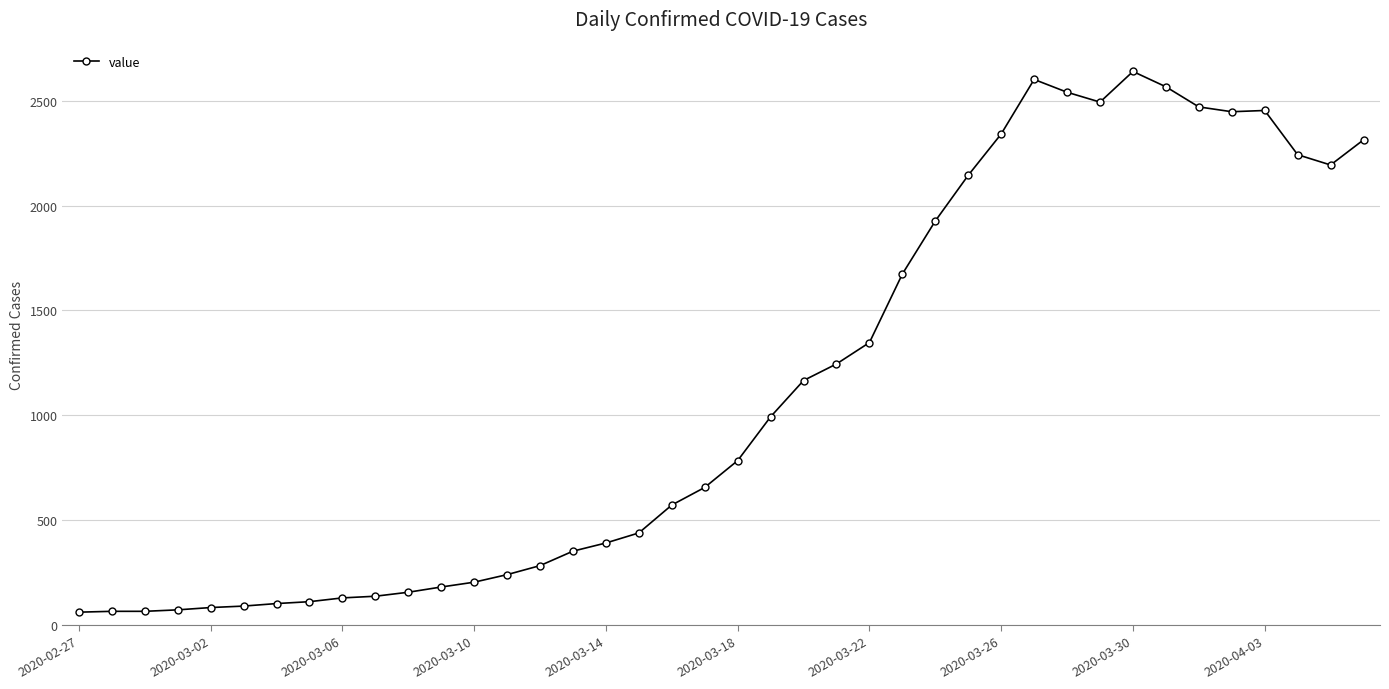

What is the value of the 24th point from the left?

1245